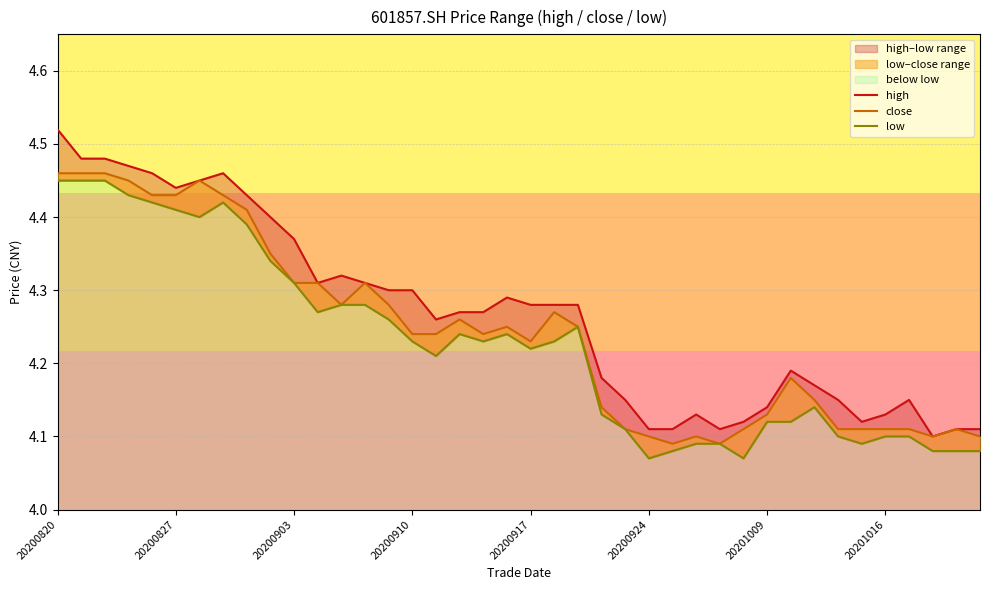

True or false: high and low intersect in this chart.

False